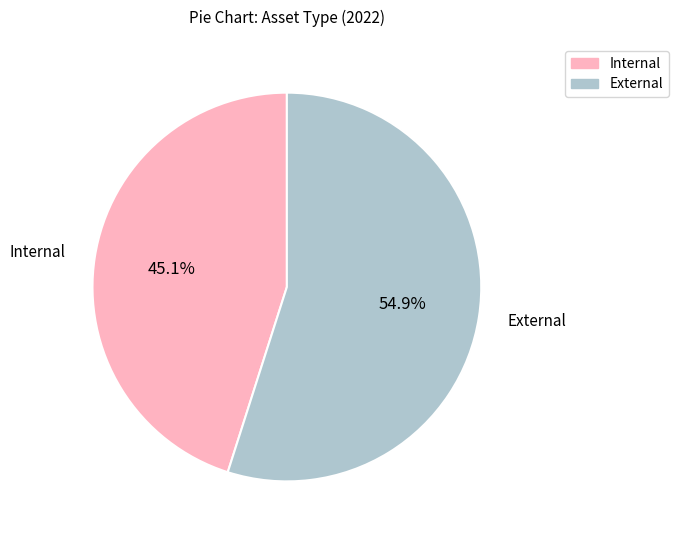

Is there a majority slice in this chart?

Yes